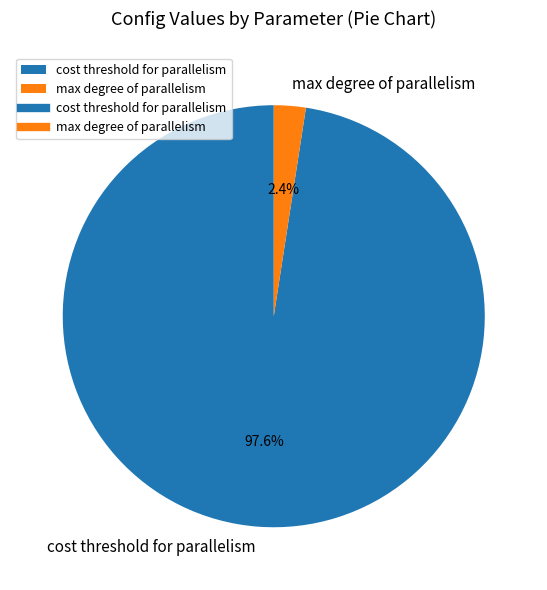

What is the largest slice in the pie chart?

cost threshold for parallelism